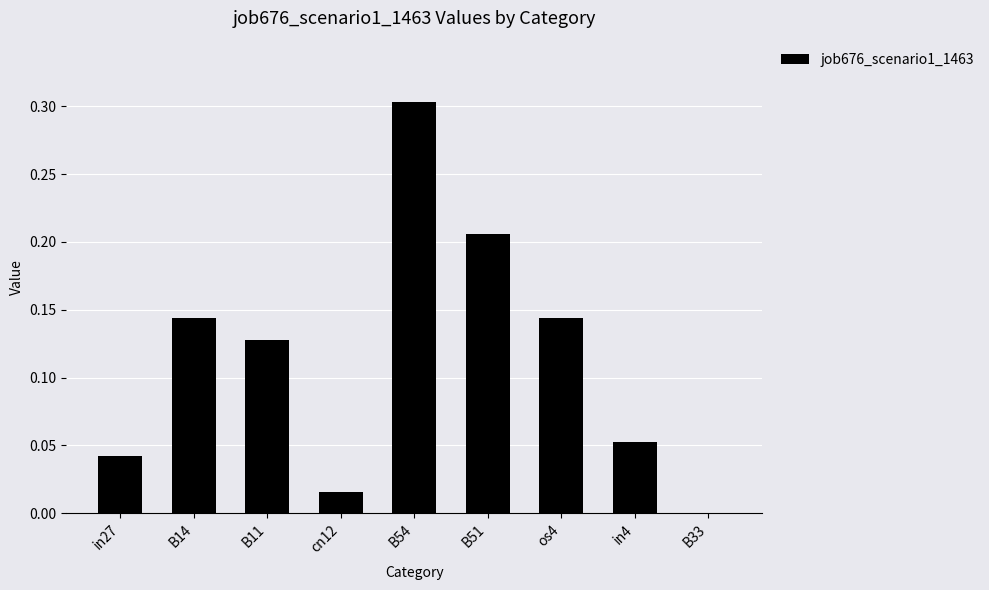

Count the number of categories in the chart.

9